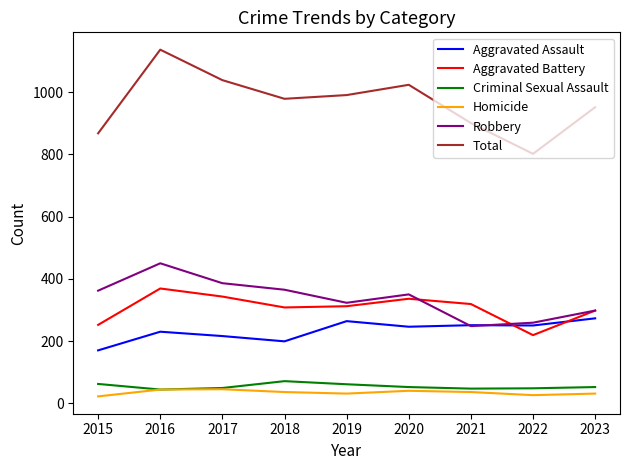

Between 2021 and 2023, which series saw the biggest shift?

Total